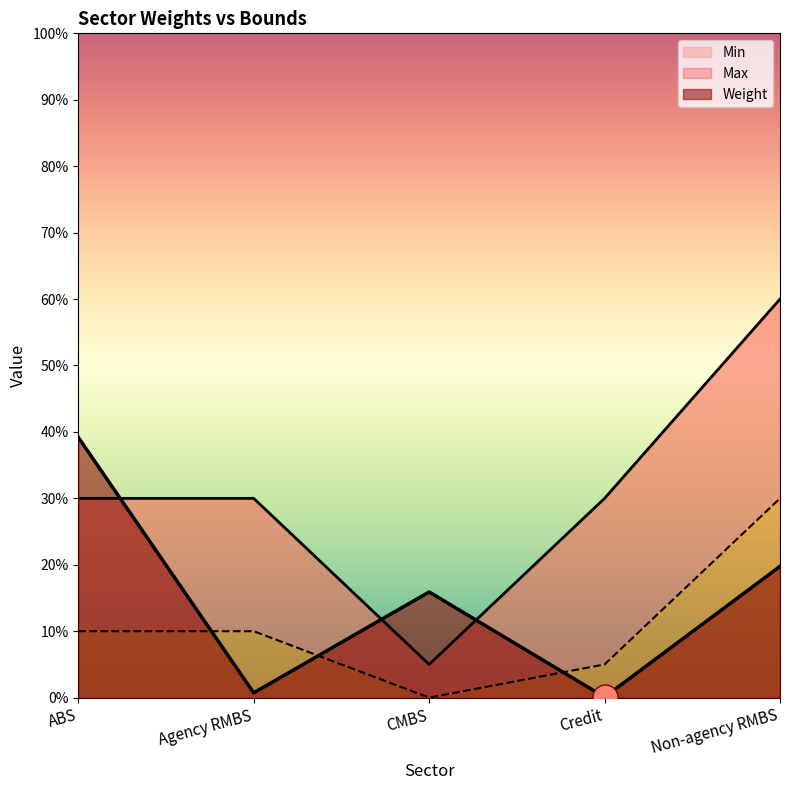

True or false: Max has more than 1 points higher than both neighbors.

False